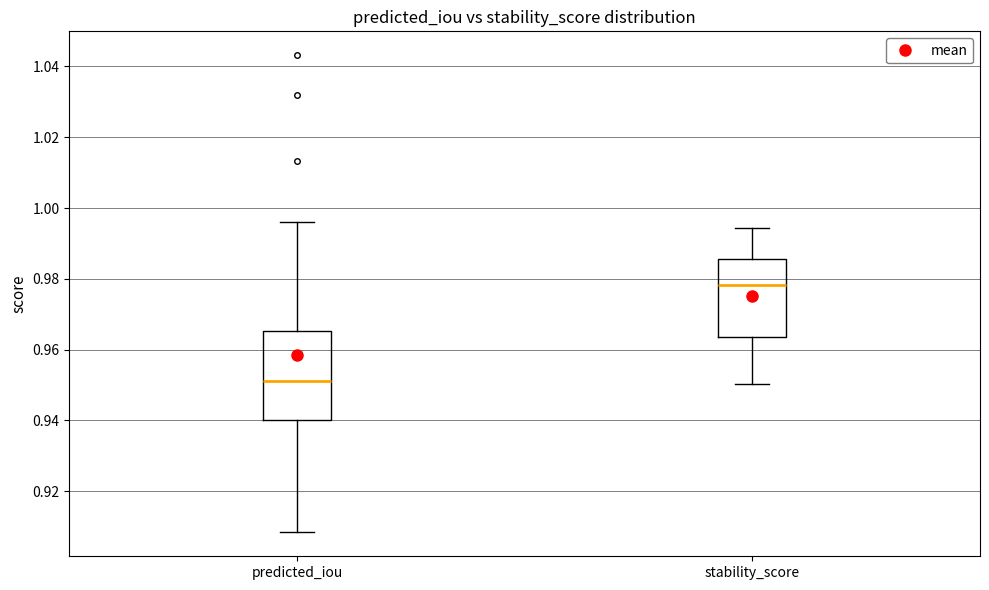

Reading left to right, transcribe this box plot: for each box, give where its median line is, the range the box spans, and where its two whiskers end, as read against the y-axis. The values are not printed on the chart, so give them approximately, as read against the axis.

predicted_iou: median 0.952, box 0.940 to 0.966, whiskers 0.908 to 0.996
stability_score: median 0.978, box 0.964 to 0.986, whiskers 0.950 to 0.994